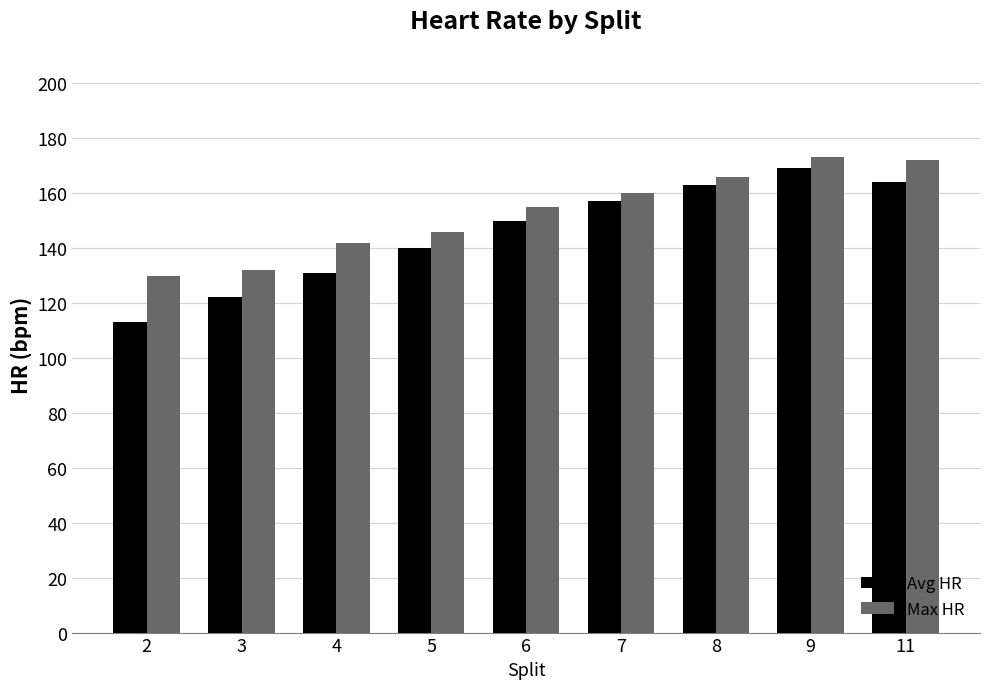

Reading left to right, what are all the values shown in this chart?

Avg HR: 113	122	131	140	150	157	163	169	164
Max HR: 130	132	142	146	155	160	166	173	172